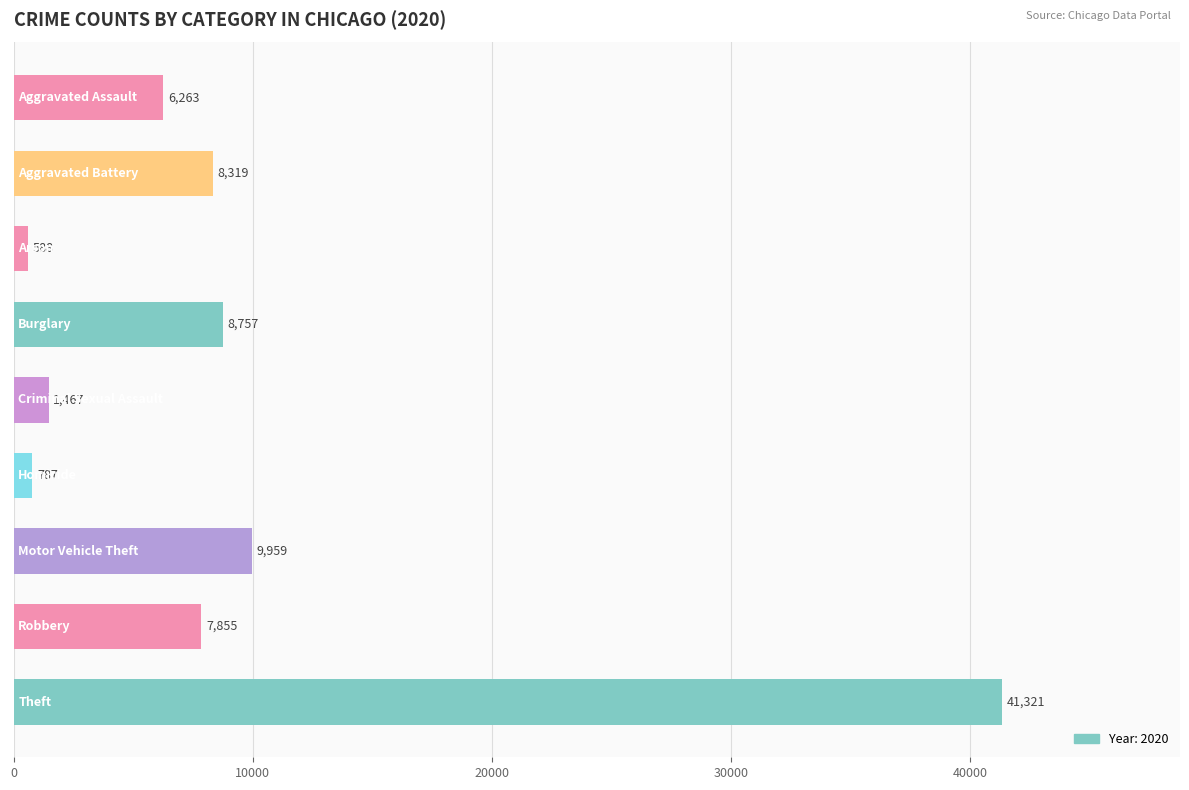

What is the smallest value displayed?

588